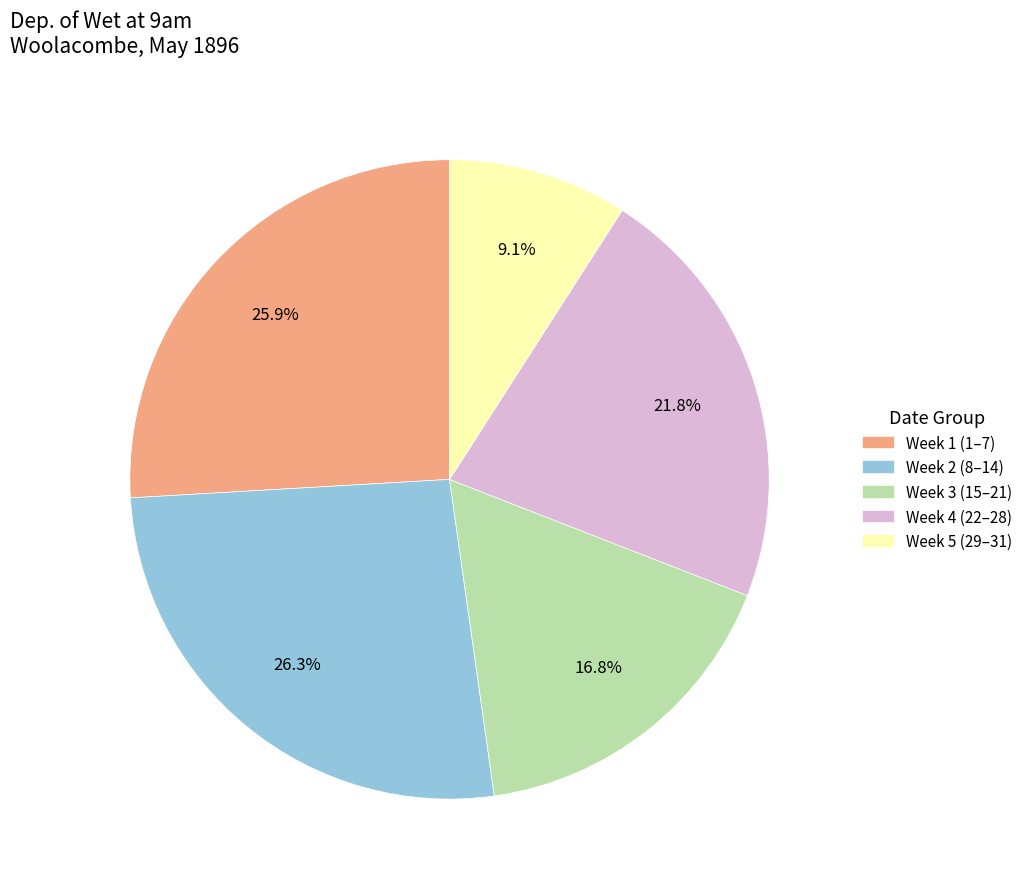

How many segments does this pie chart have?

5